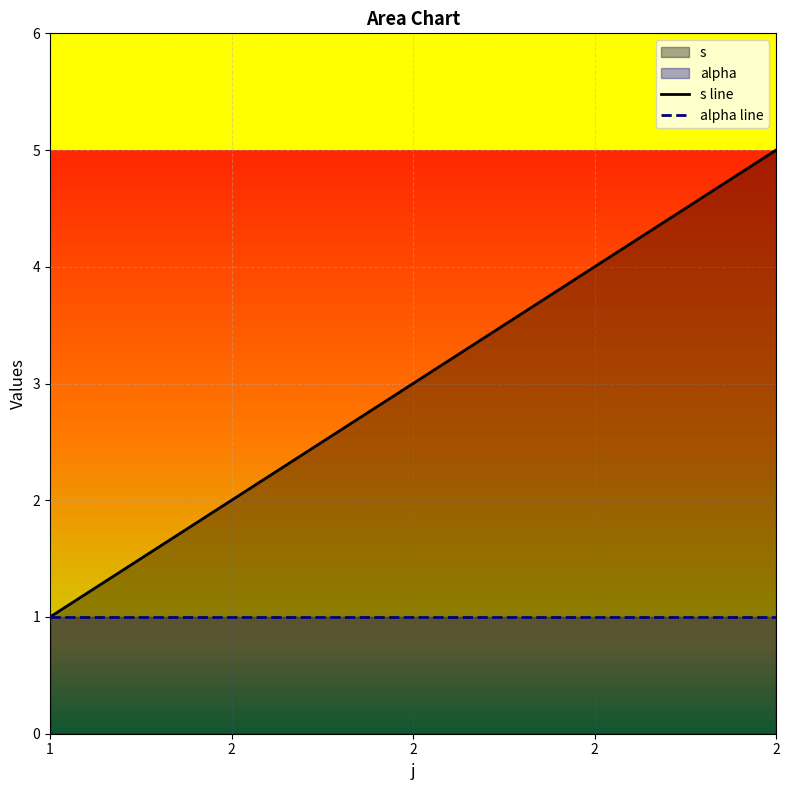

How many values exceed 3?

2